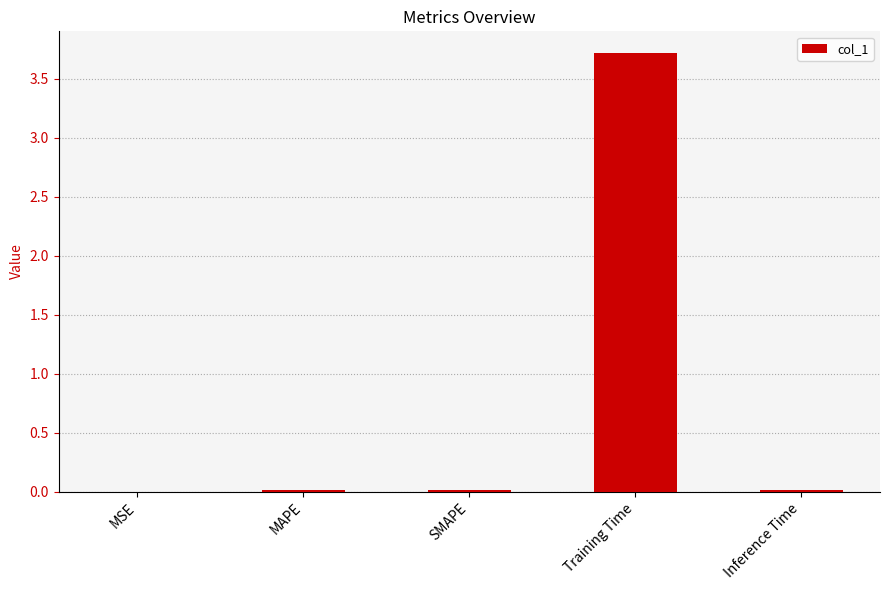

What is the change in value from MAPE to Training Time?

+3.7